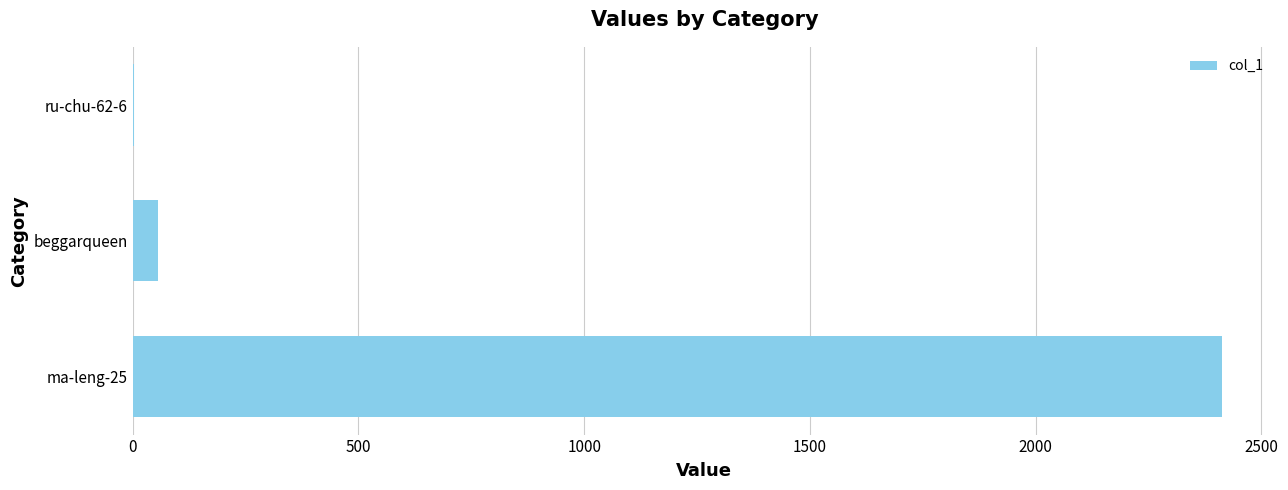

What is the maximum value shown in the chart?

2412